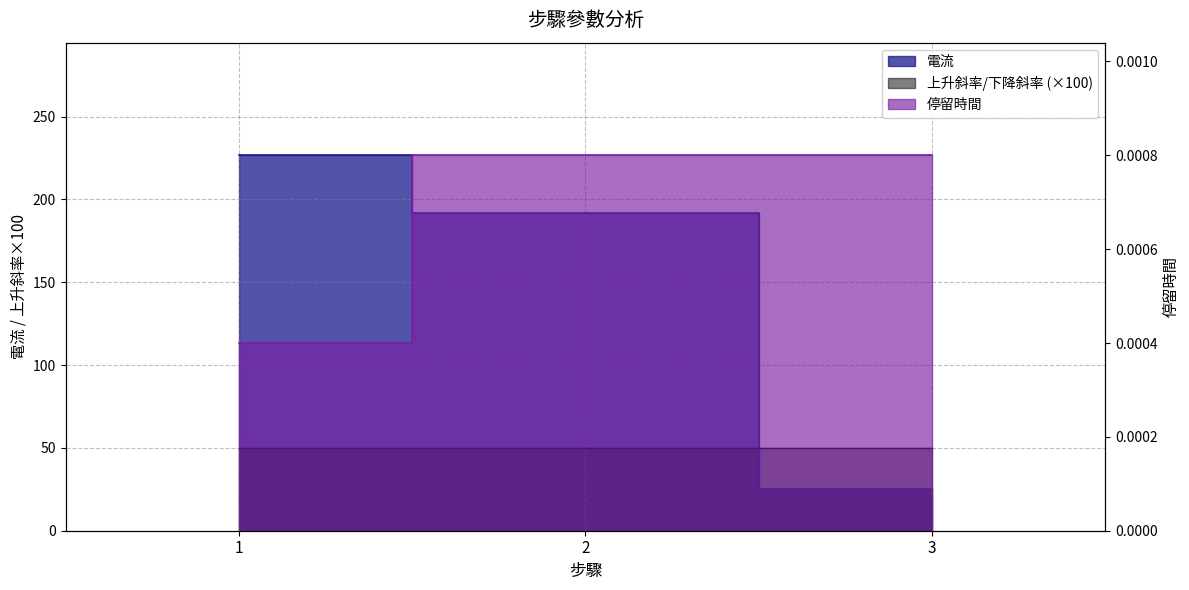

What is the value of the 電流 point at the 2nd from the left?

191.7